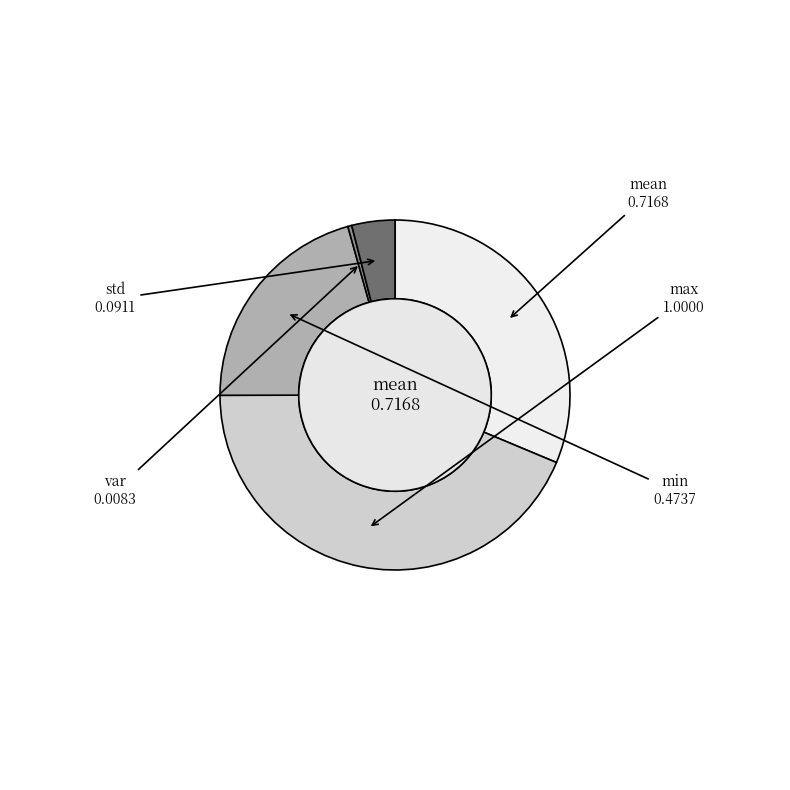

Is max the majority of the pie?

No